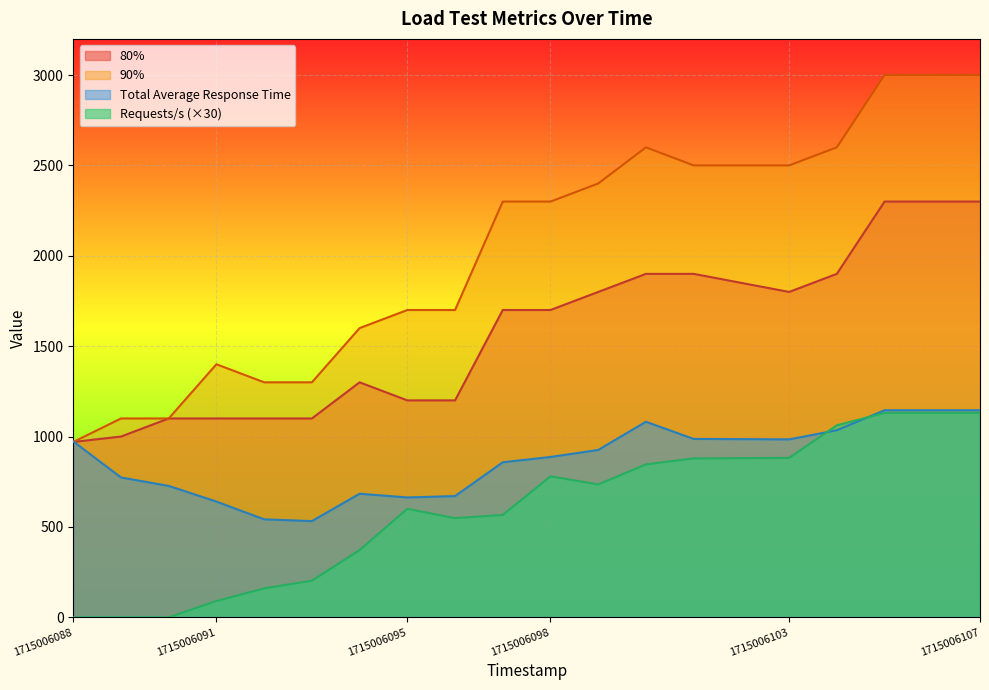

True or false: Total Average Response Time has a value of 332.7 at 1715006091.

False